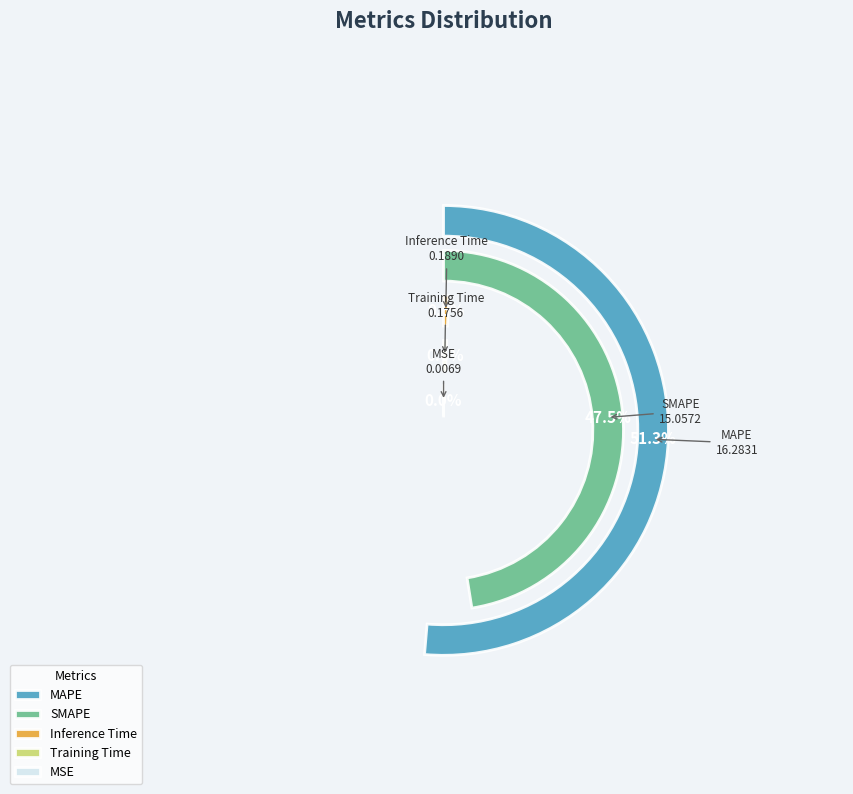

How many segments does this pie chart have?

5